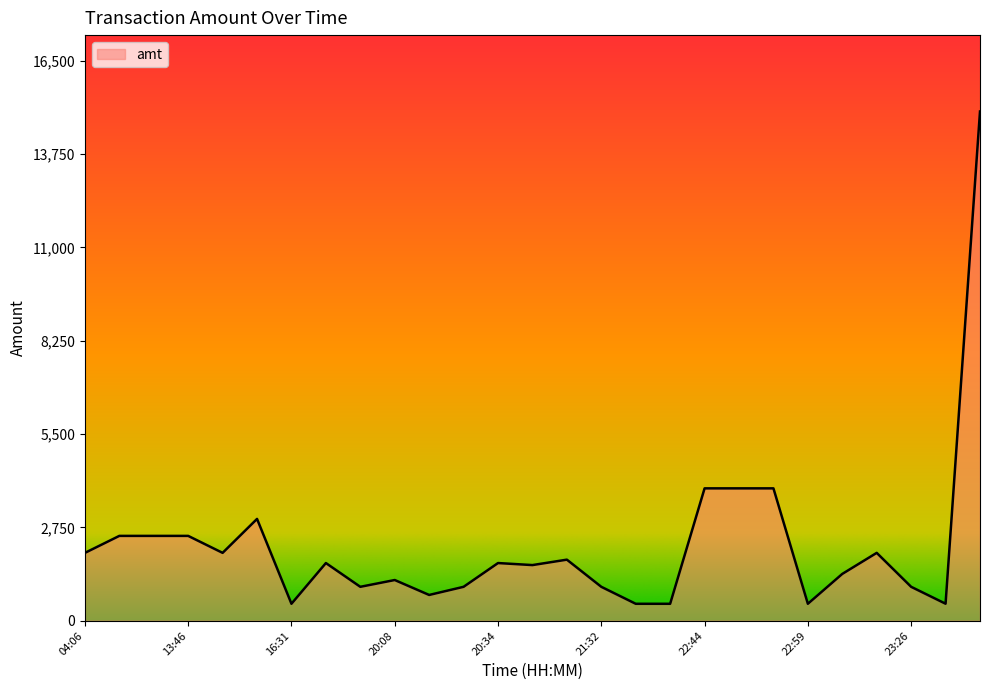

What is the difference between the maximum and minimum values?

14500.0